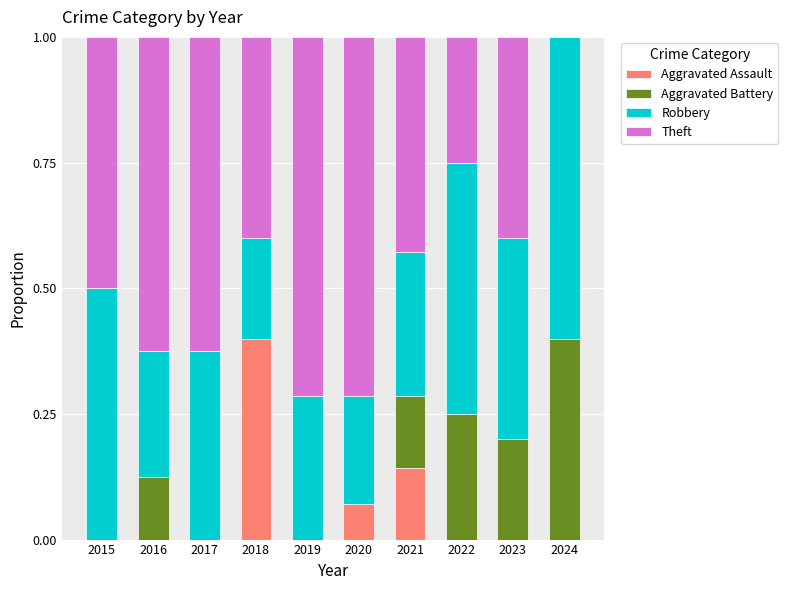

Is it true that Aggravated Assault equals -0.3 at 2024?

False